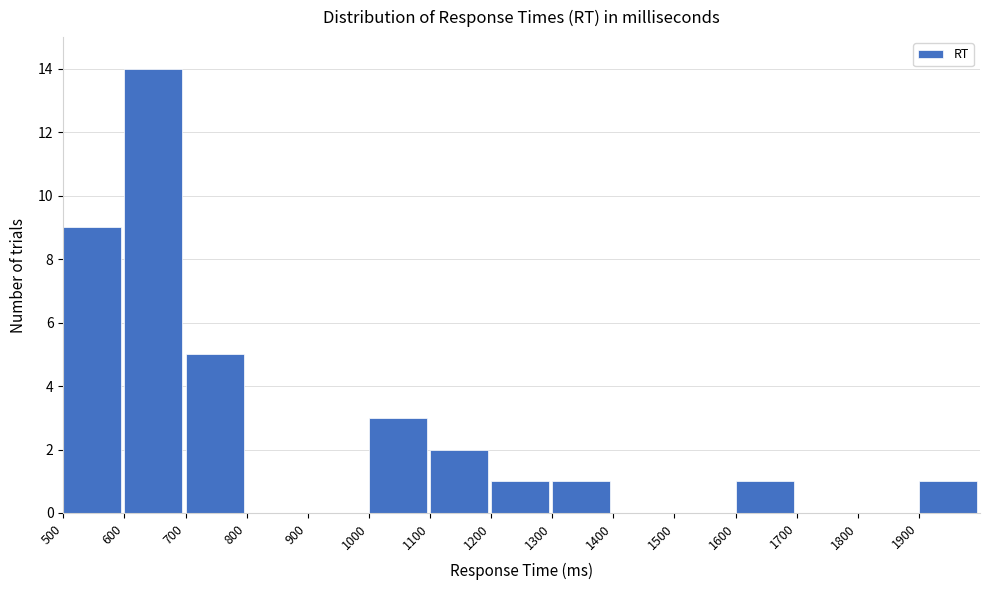

How tall is the bar that spans 1200 to 1300 on the x-axis? The values are not printed on the chart, so give them approximately, as read against the axis.

1